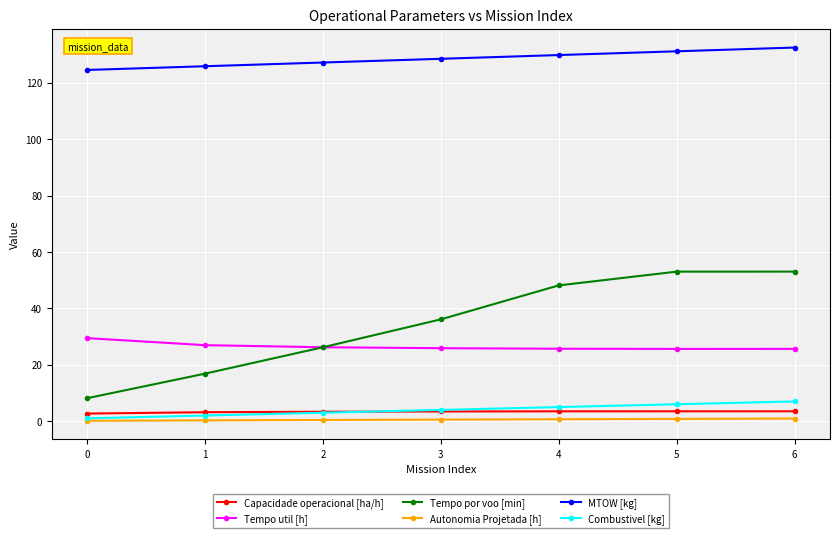

Which series has the widest spread of values?

Tempo por voo [min]